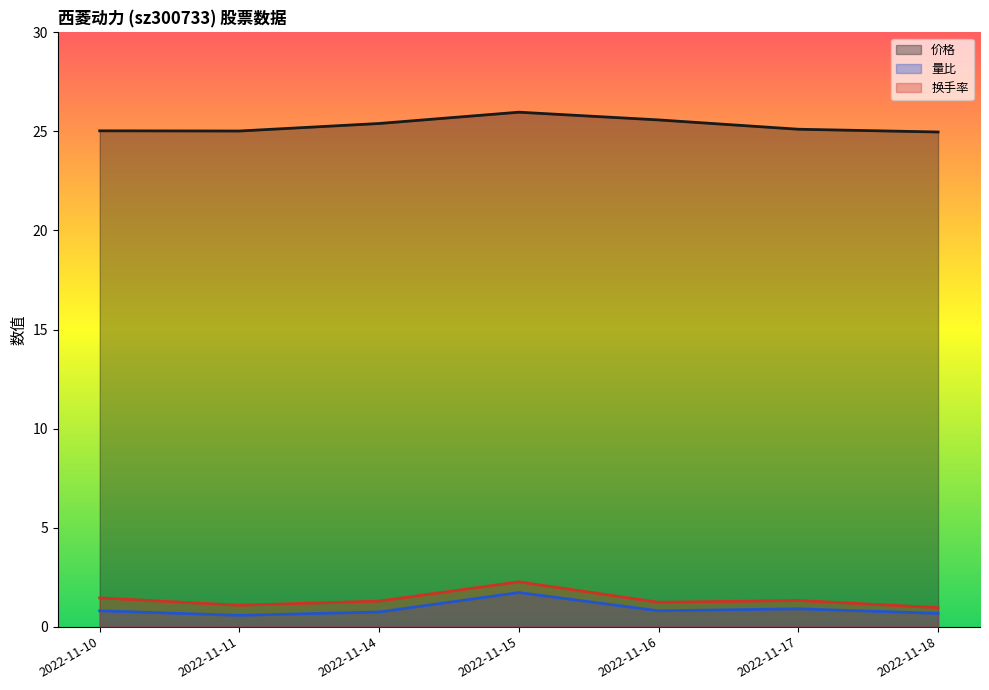

Reading left to right, what are all the values shown in this chart?

价格: 25.0	25.0	25.4	26.0	25.6	25.1	25.0
量比: 0.8	0.6	0.7	1.7	0.8	0.9	0.7
换手率: 1.4	1.1	1.3	2.3	1.2	1.3	1.0